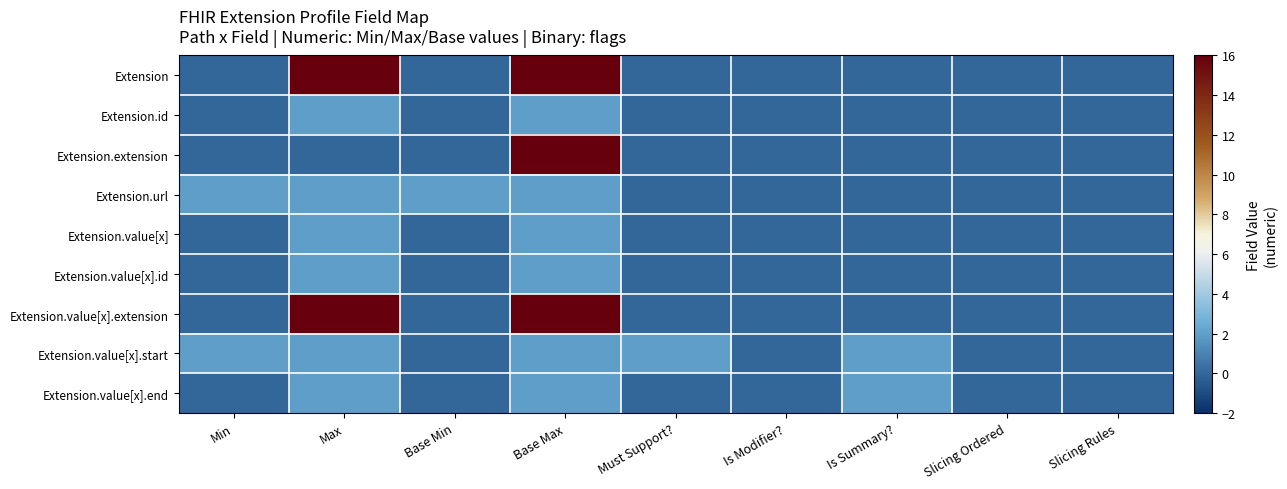

What is the spread (max minus min) of values at Base Min?

2